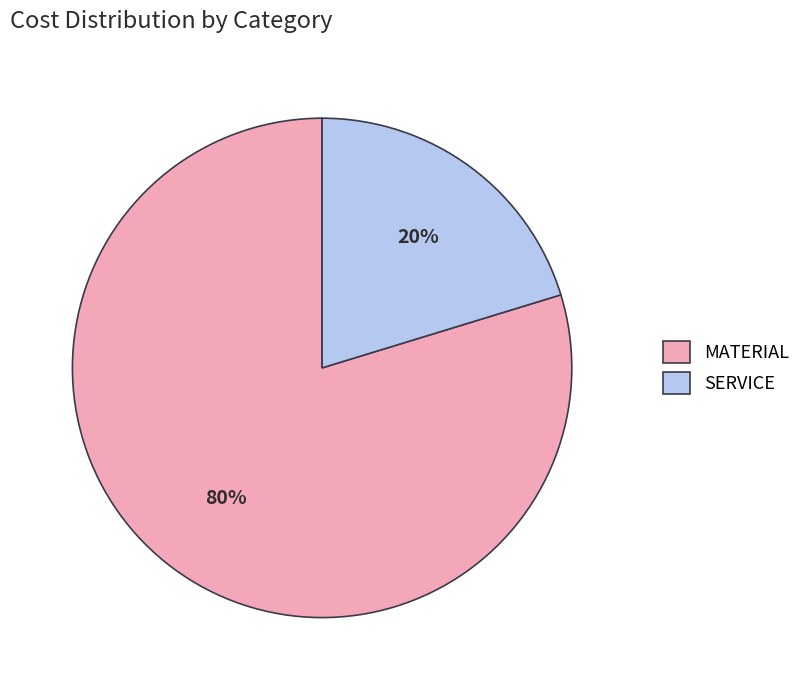

How many slices are in this pie chart?

2